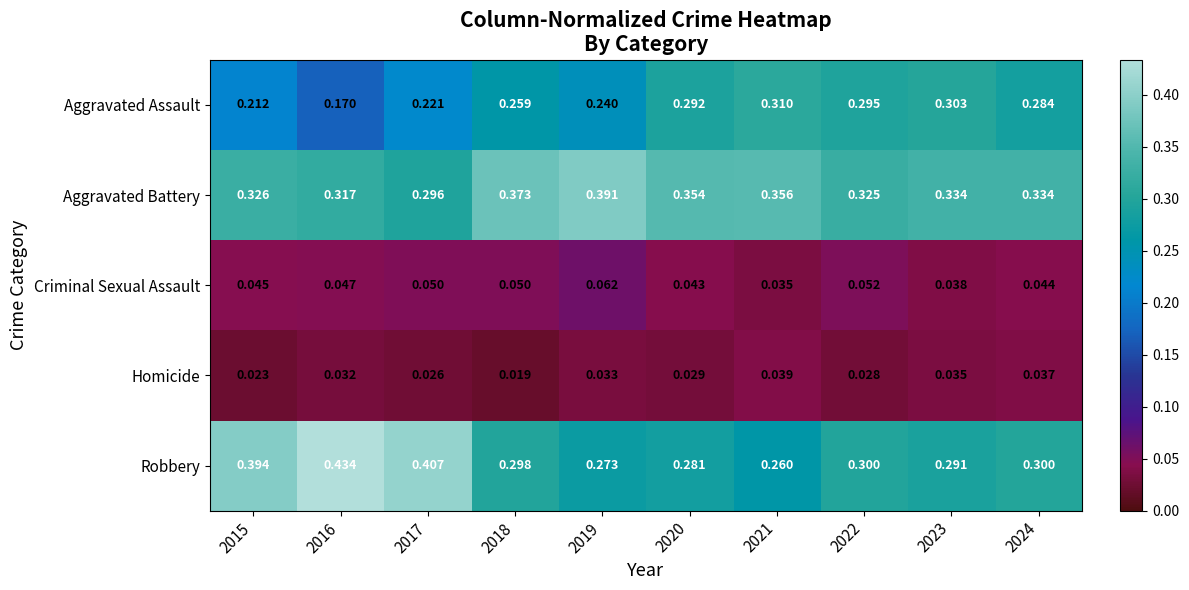

Rank the series by their maximum value, from lowest to highest.

Homicide, Criminal Sexual Assault, Aggravated Assault, Aggravated Battery, Robbery